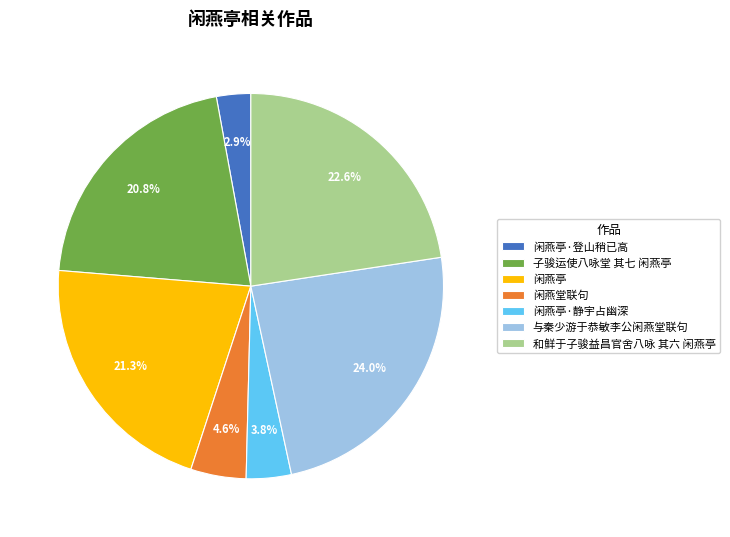

Is there any slice that represents more than half of the pie?

No